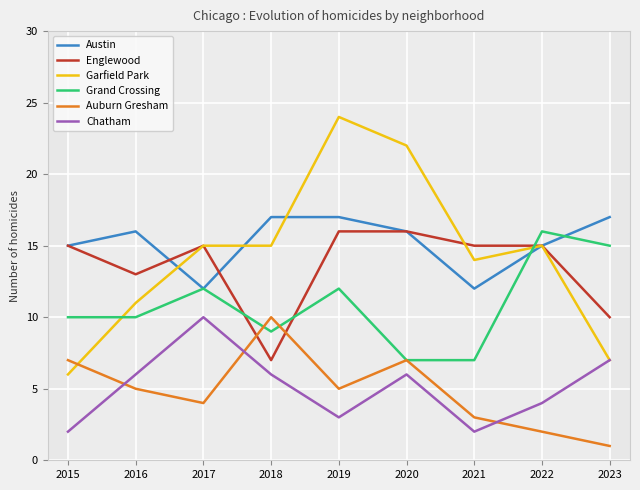

At which label does Austin first exceed 16?

2018